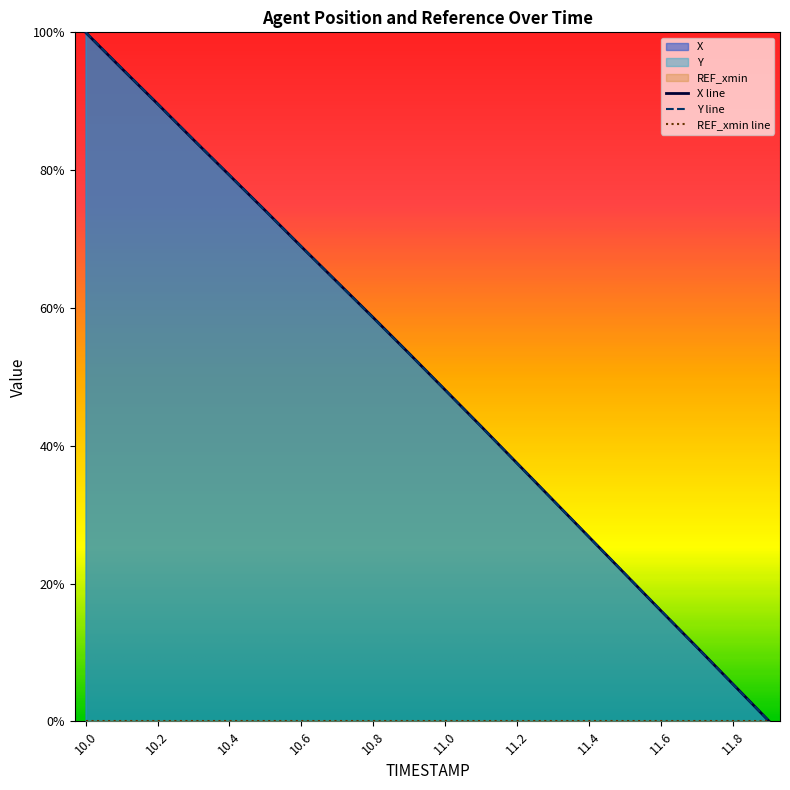

True or false: Y has a value of 0.9 at 10.1.

True